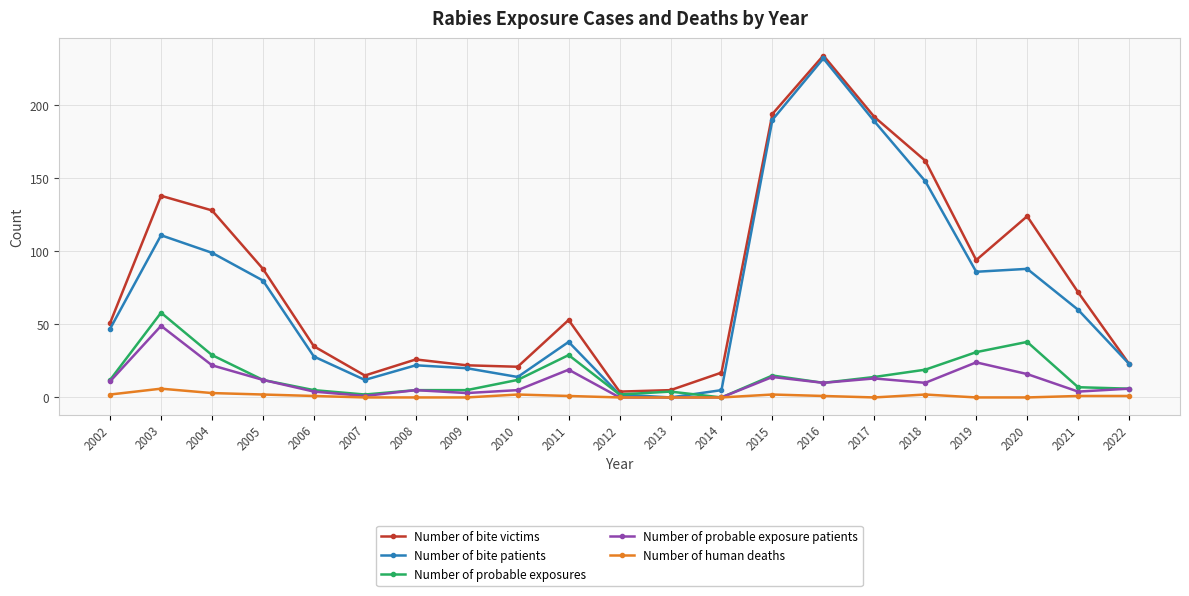

At which category does Number of bite patients reach its first local peak?

2003